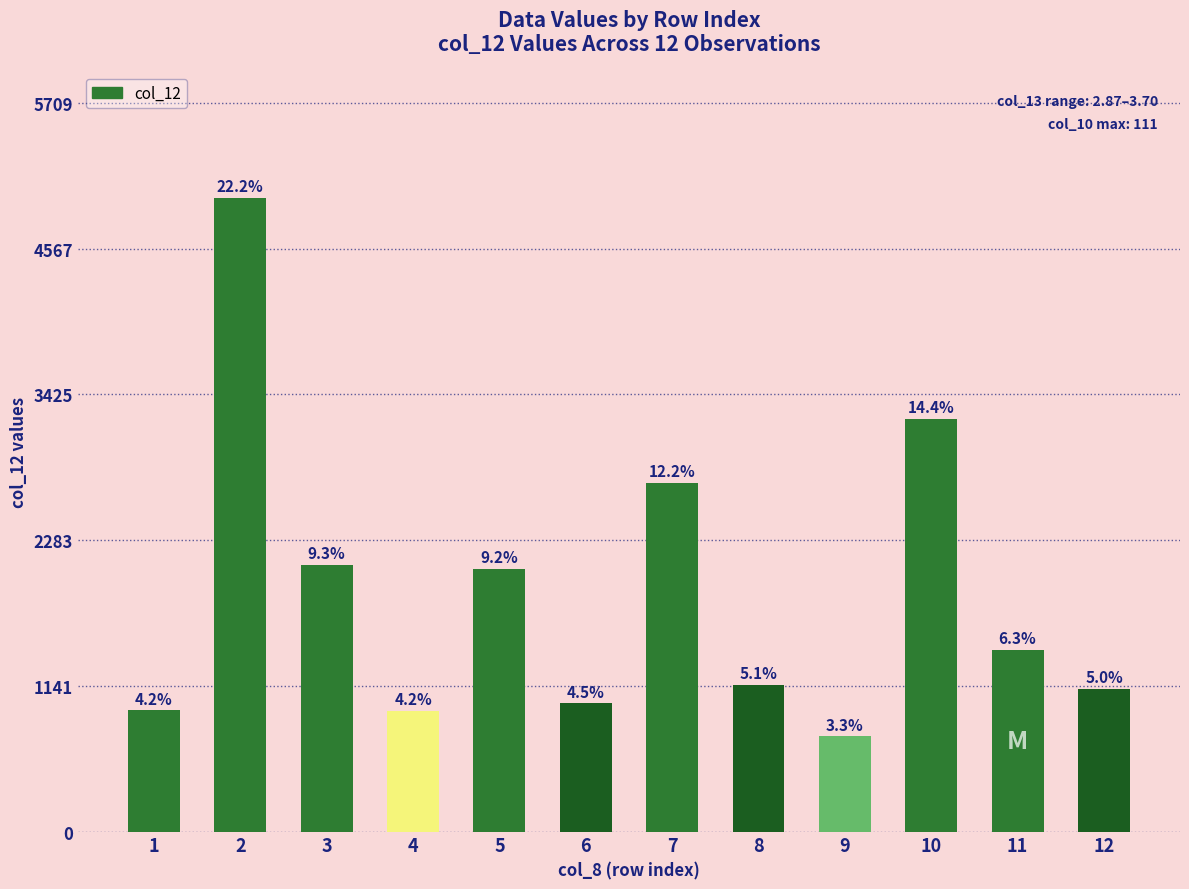

Where is the data nearest to the value 2855?

7